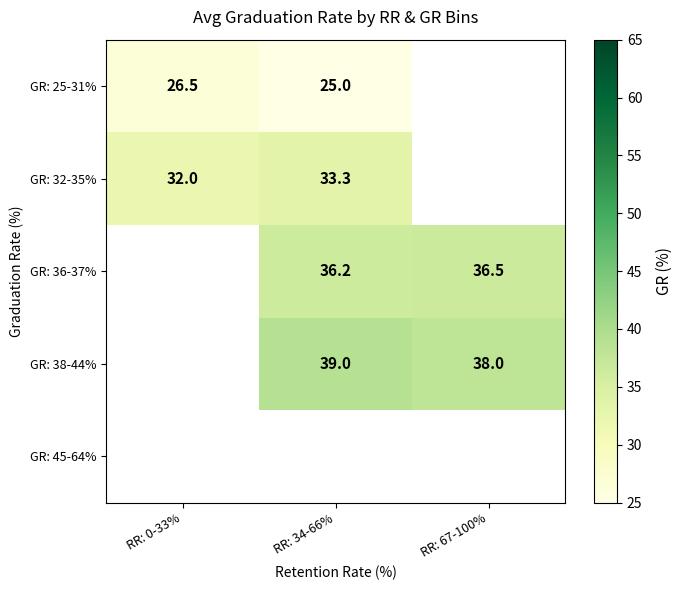

Between RR: 0-33% and RR: 34-66%, which is larger?

RR: 0-33%